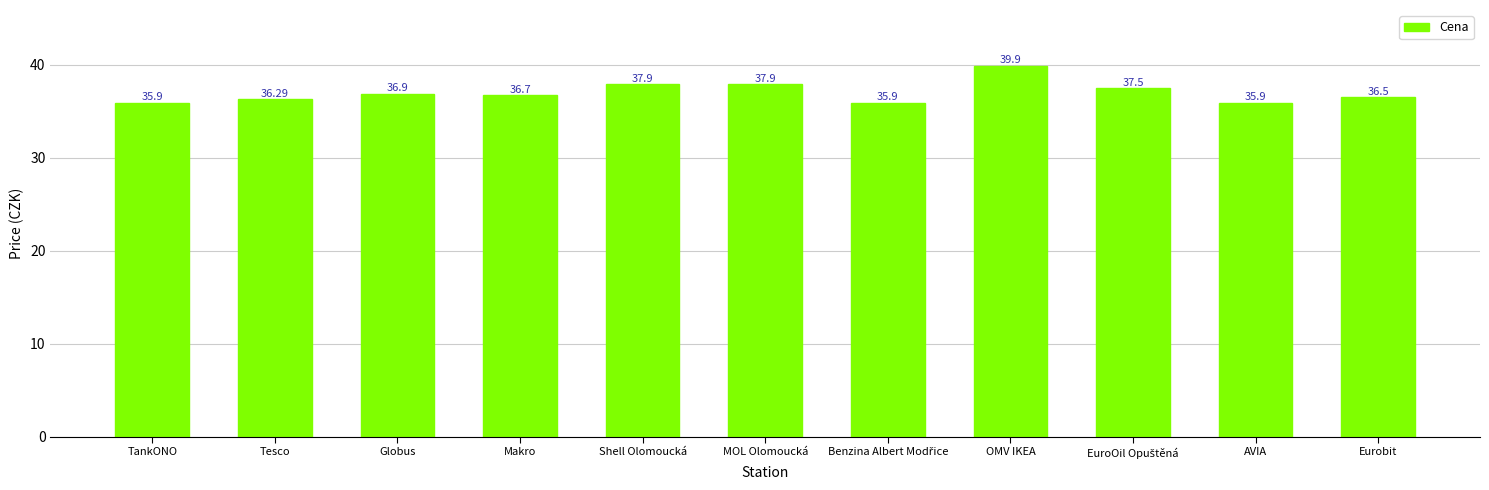

What is the difference between the values at Globus and Shell Olomoucká?

1.0